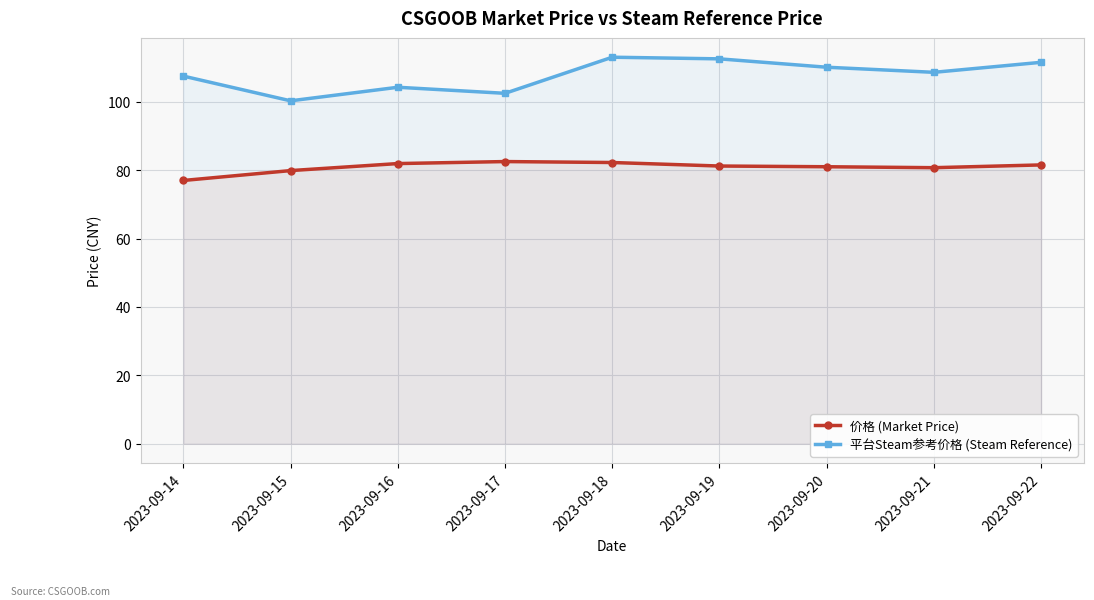

What is the difference between the 平台Steam参考价格 (Steam Reference) values at 2023-09-16 and 2023-09-18?

8.8